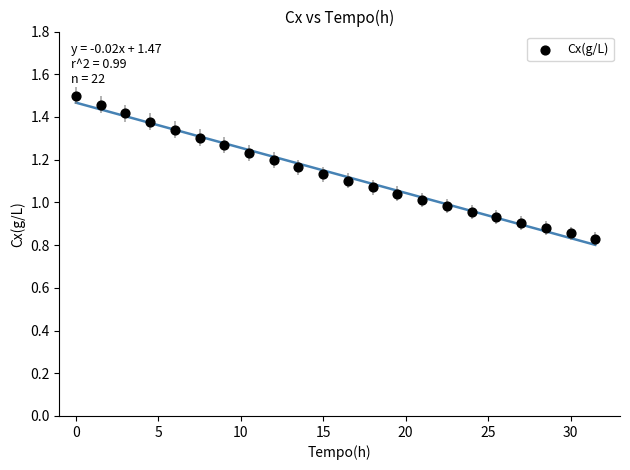

What is the range of Y values (max minus min)?

0.7